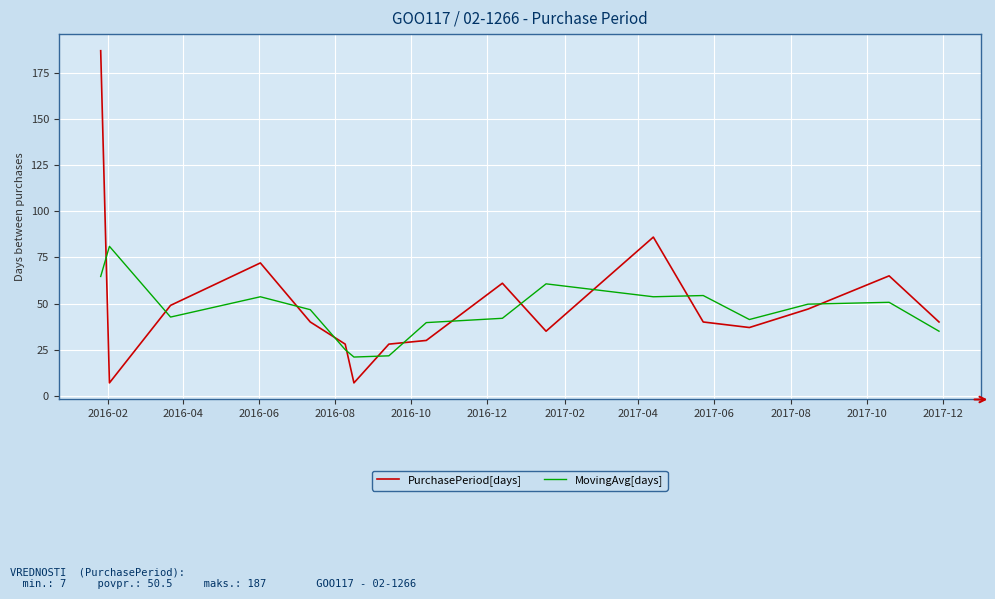

In PurchasePeriod[days], how many points are lower than both neighbors (excluding endpoints)?

4